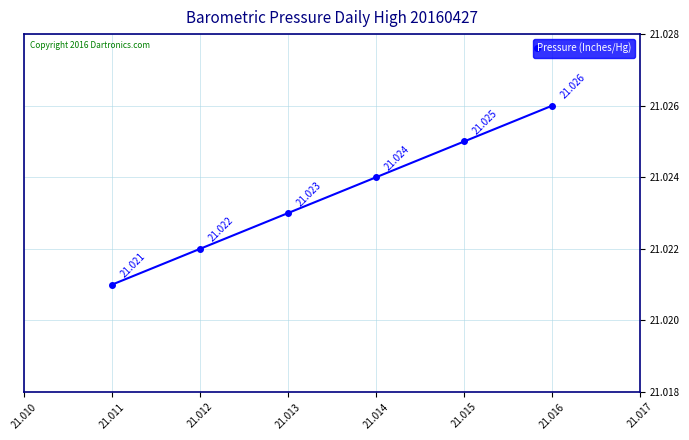

True or false: there are more than 1 points higher than both neighbors.

False